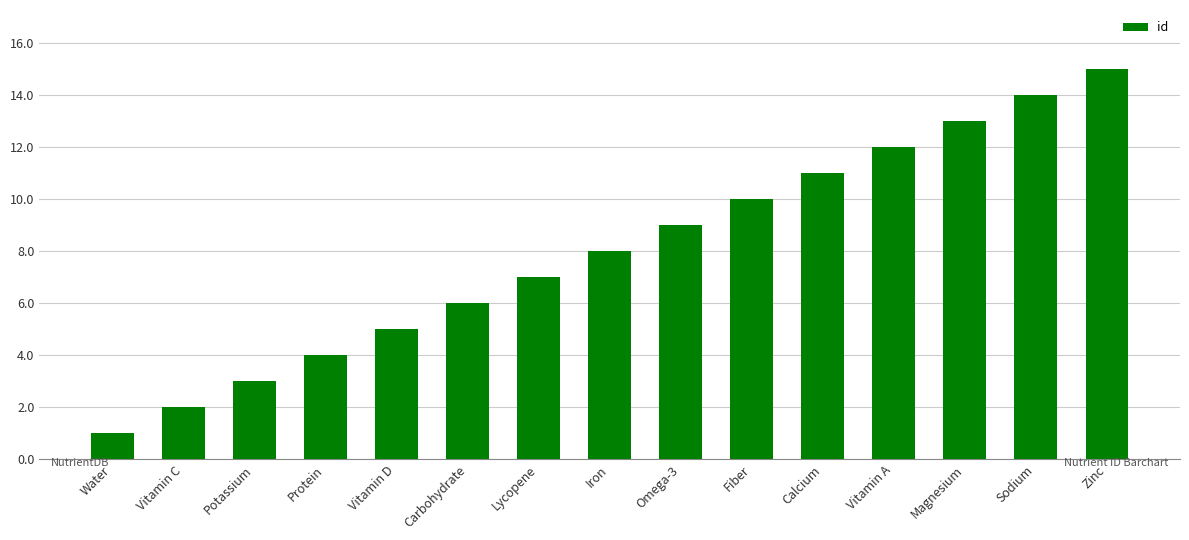

Reading left to right, list all the values displayed in this chart.

1	2	3	4	5	6	7	8	9	10	11	12	13	14	15